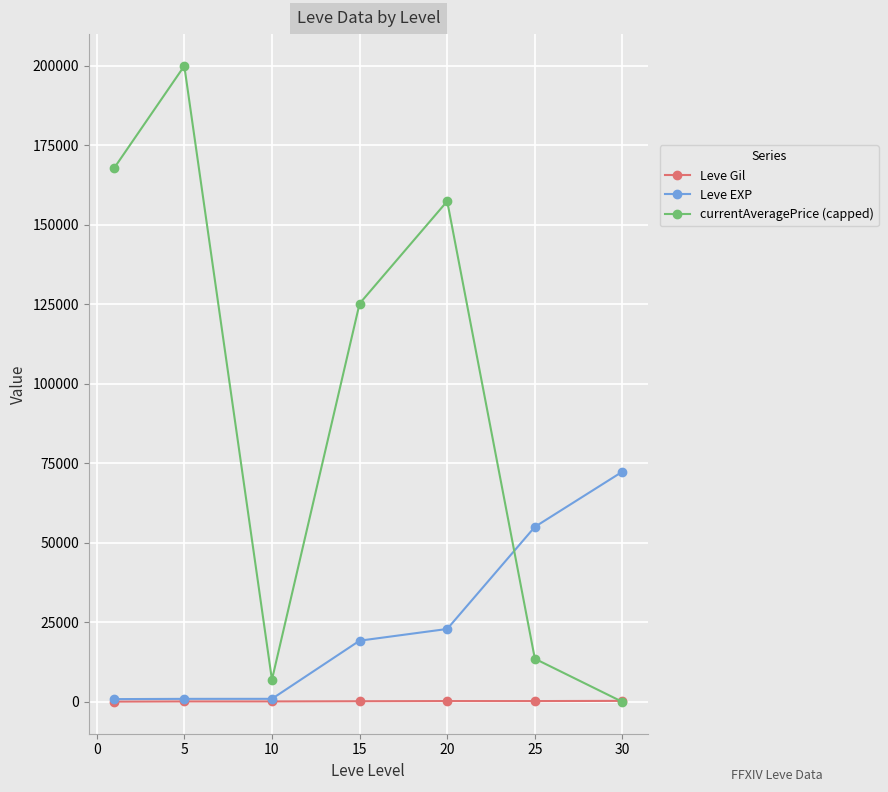

Which series has the largest total across all categories?

currentAveragePrice (capped)